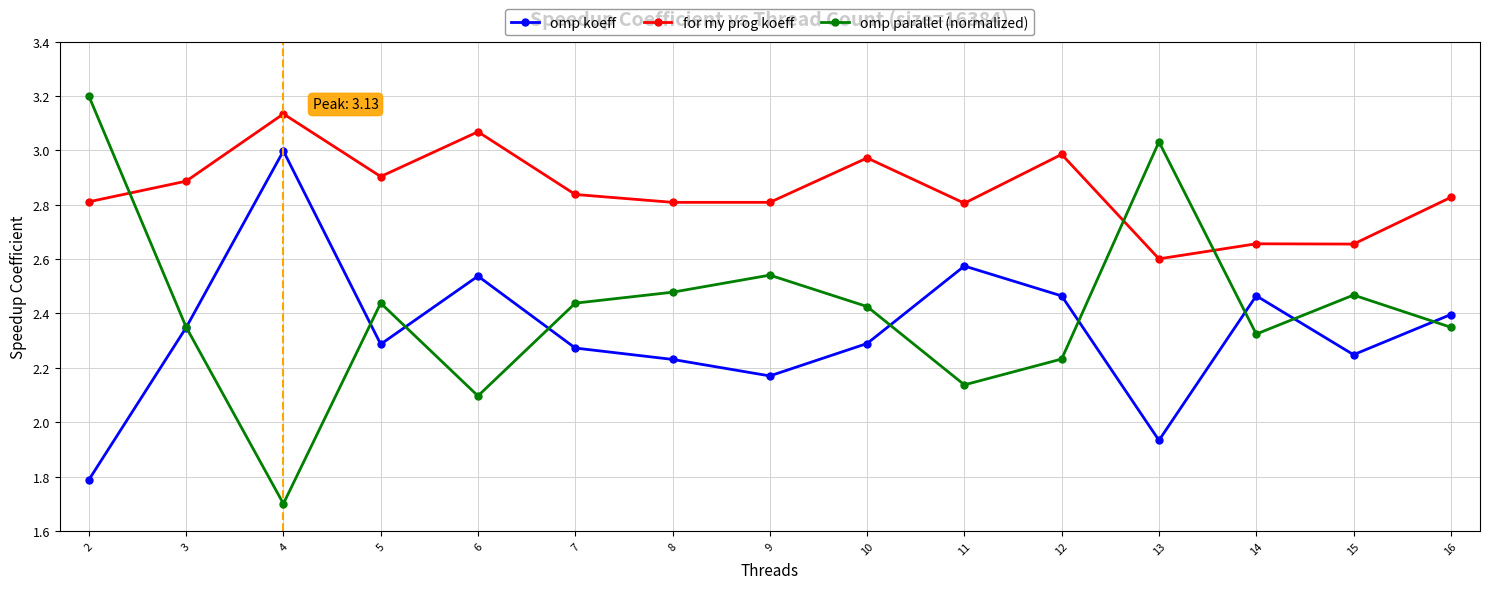

At how many categories does at least one series exceed 1?

15